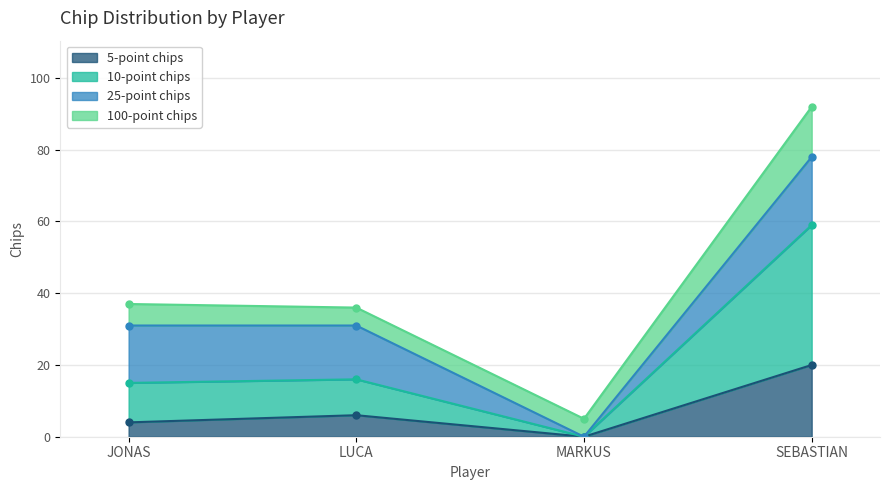

True or false: 5-point chips and 10-point chips intersect in this chart.

False